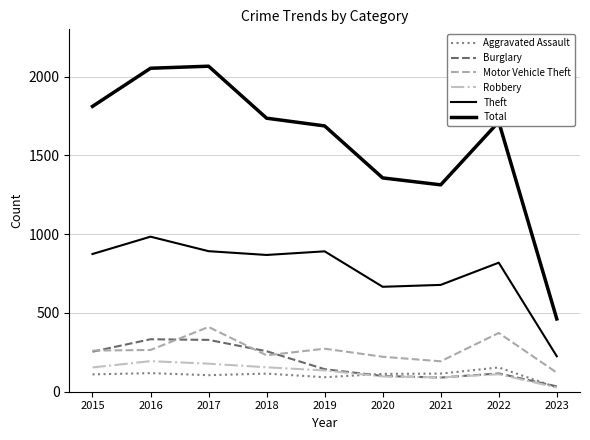

List the labels in order of Burglary value, largest first.

2016, 2017, 2018, 2015, 2019, 2022, 2020, 2021, 2023